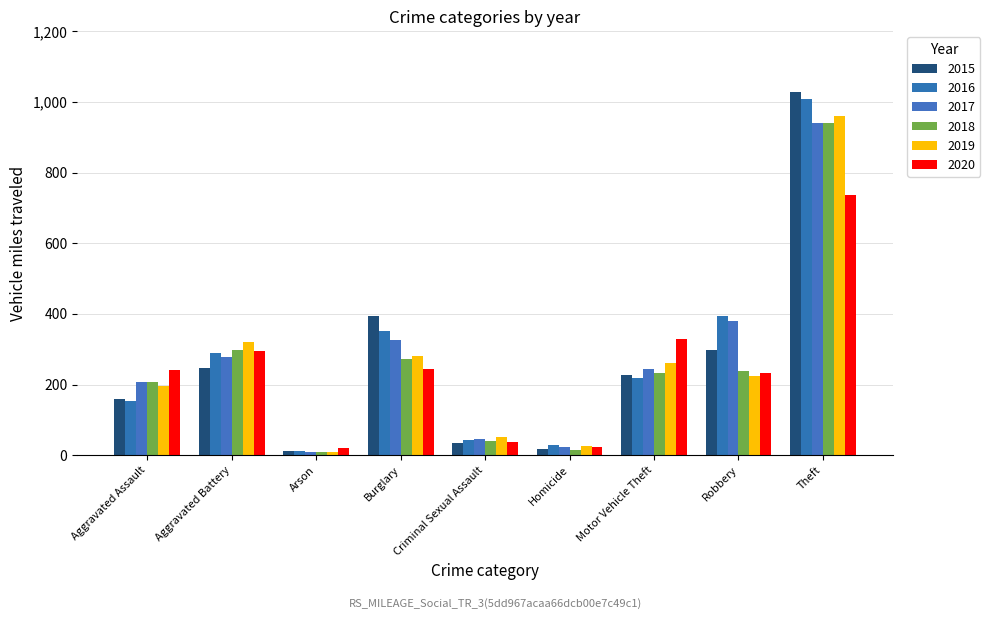

The 2015 series shows 228 at Motor Vehicle Theft. True or false?

True